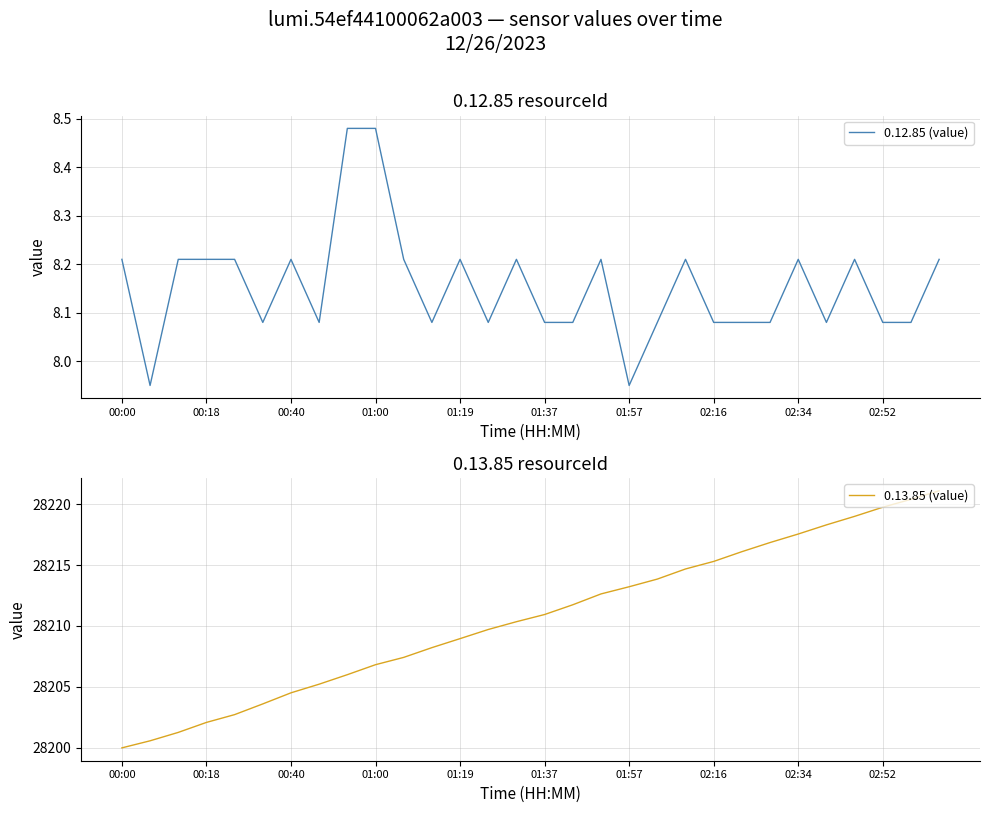

In 0.12.85 (value), how many points are lower than both neighbors (excluding endpoints)?

7